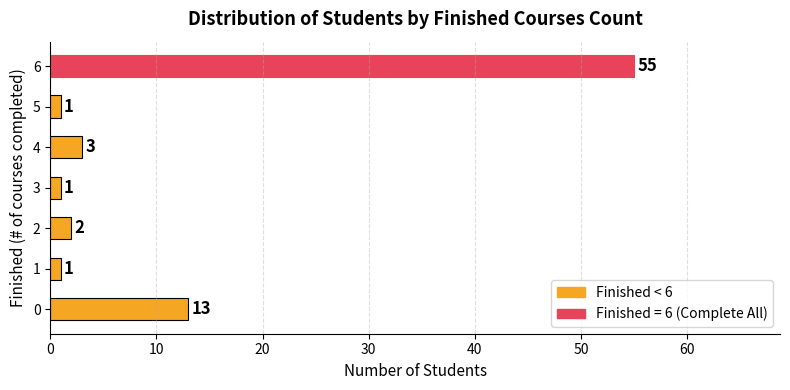

What is the sum of the values at 5 and 2?

3